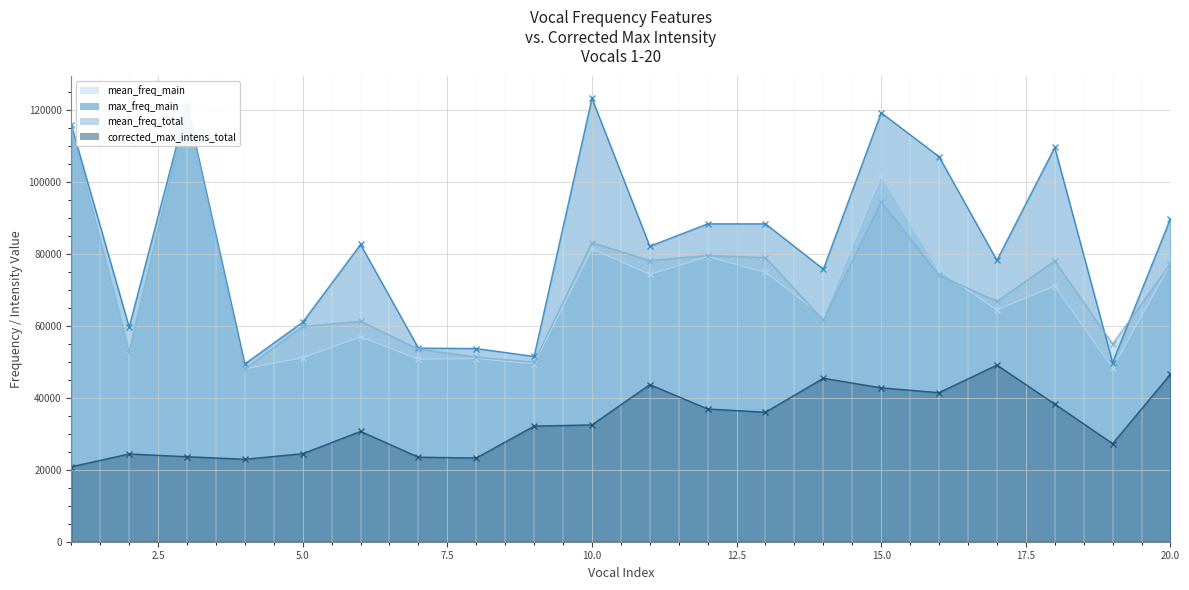

Rank the categories by corrected_max_intens_total value from lowest to highest.

1, 4, 8, 7, 3, 2, 5, 19, 6, 9, 10, 13, 12, 18, 16, 15, 11, 14, 20, 17